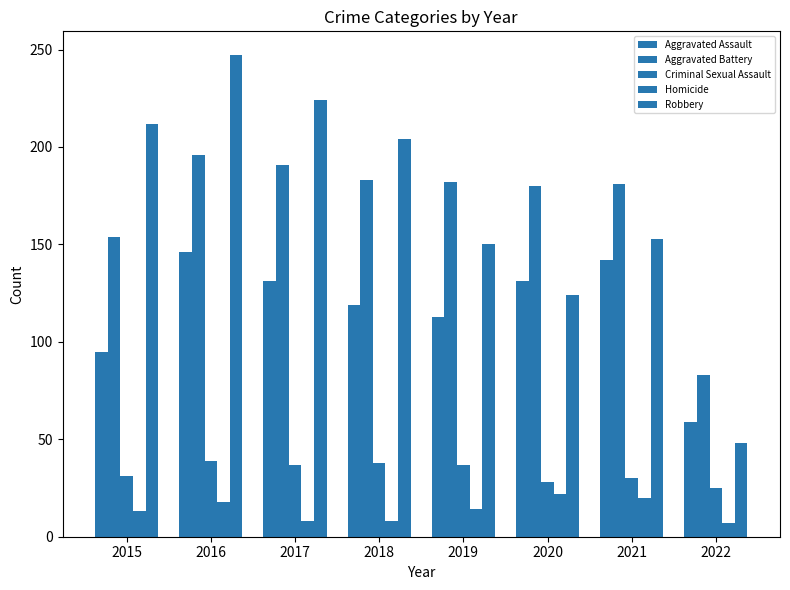

Count the number of categories in the chart.

8